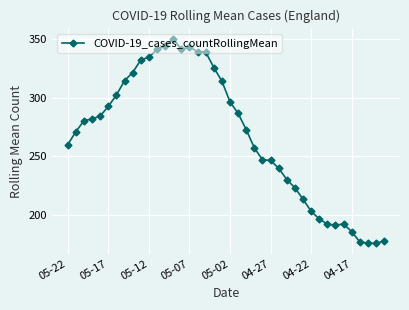

What is the value of the 15th point from the left?

341.6